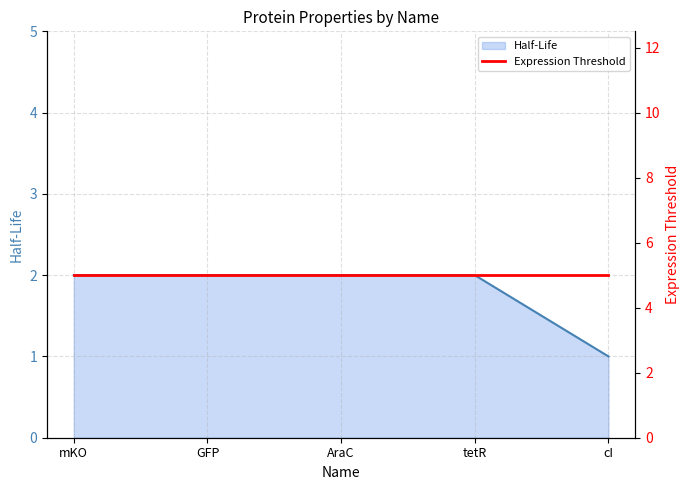

What is the value of the 2nd point from the left?

2